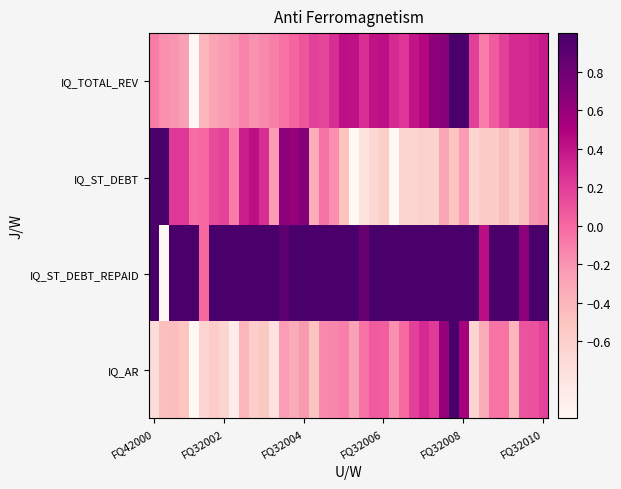

What is the maximum value shown in the chart?

1.0